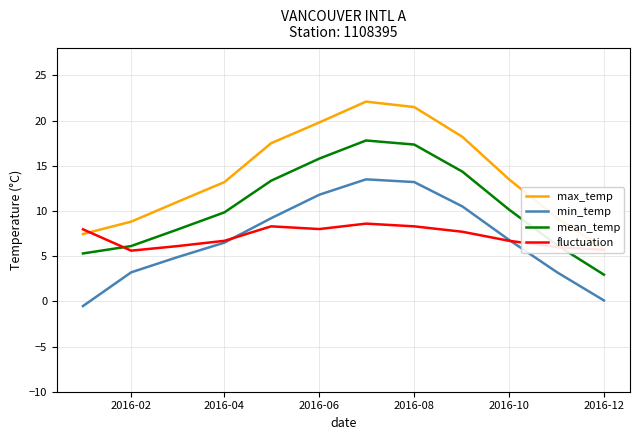

How many positive values does the min_temp series have?

11